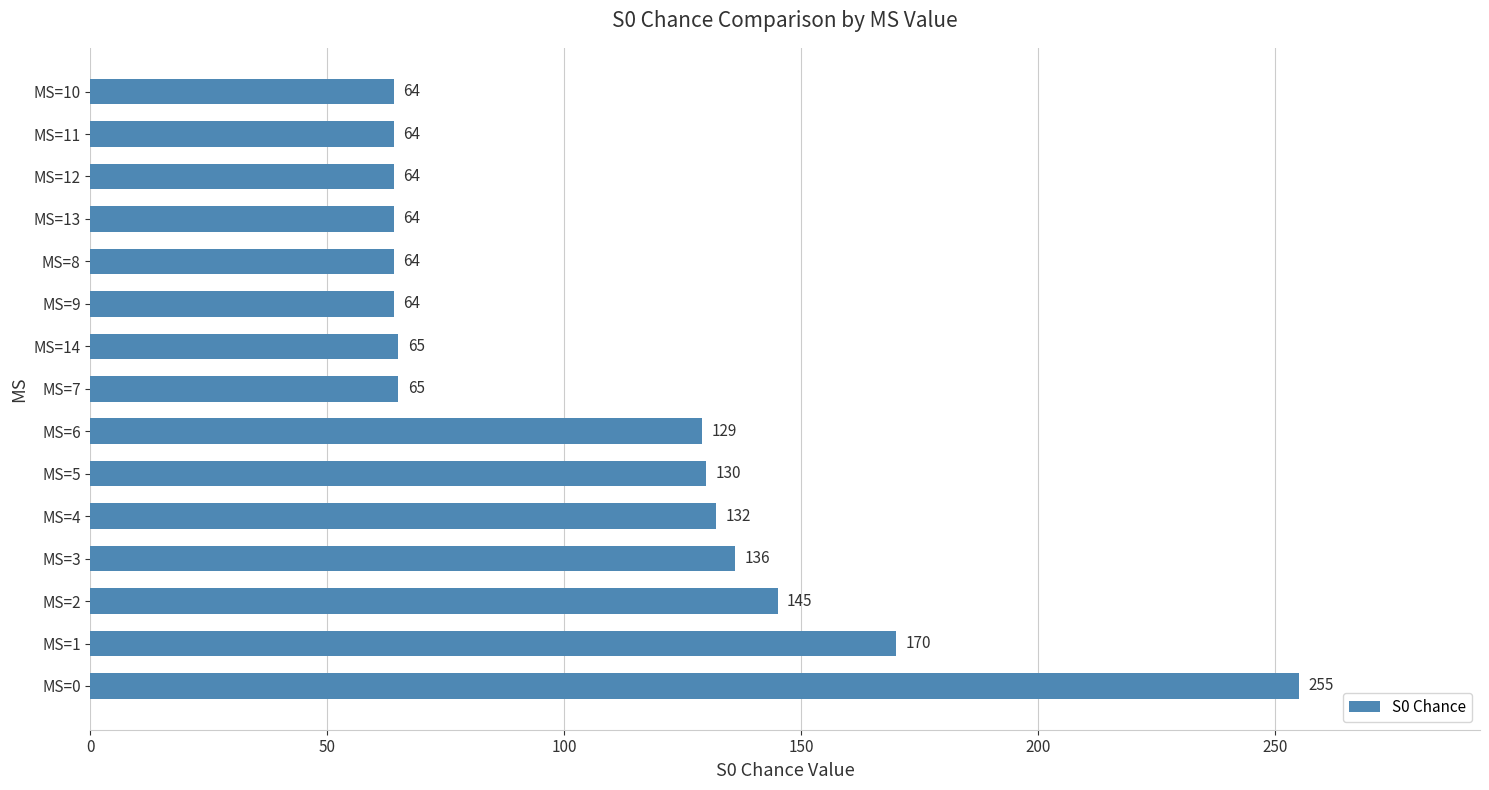

True or false: the data shows 43 at MS=10.

False